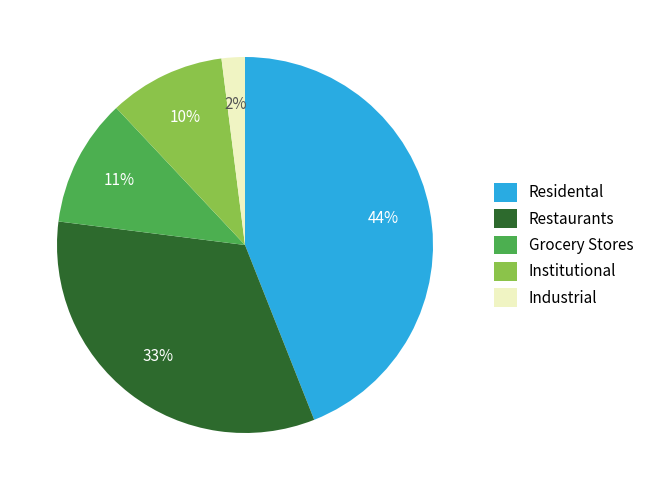

Do Industrial and Residental together represent more than half of the pie?

No